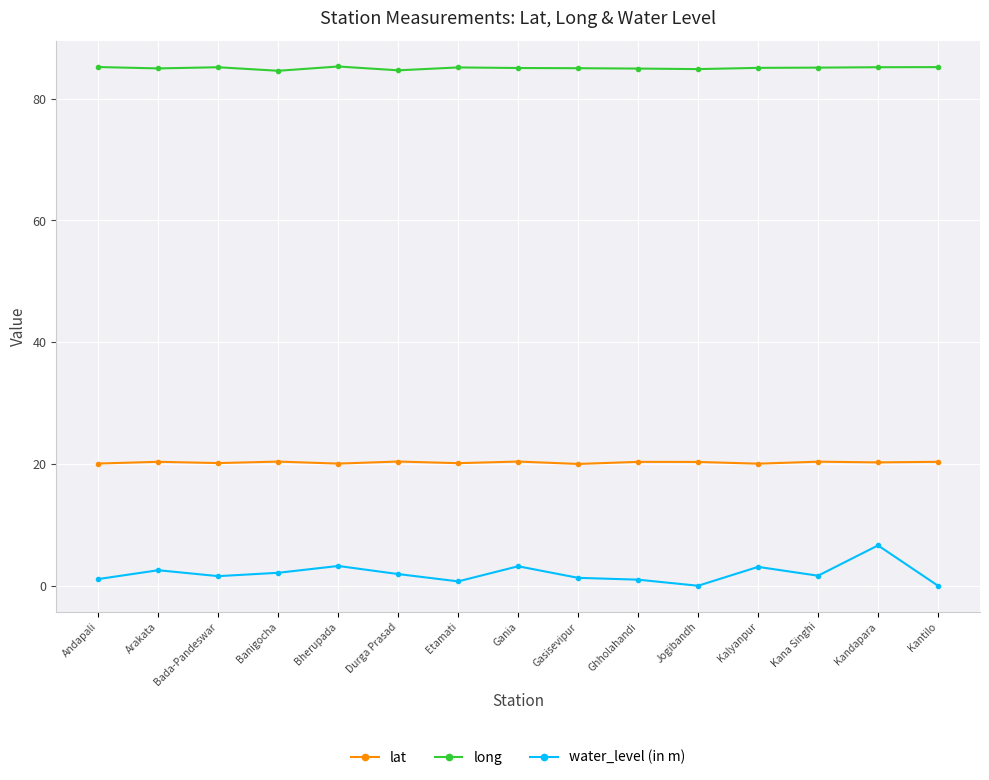

What value does the lat series have at Banigocha?

20.4